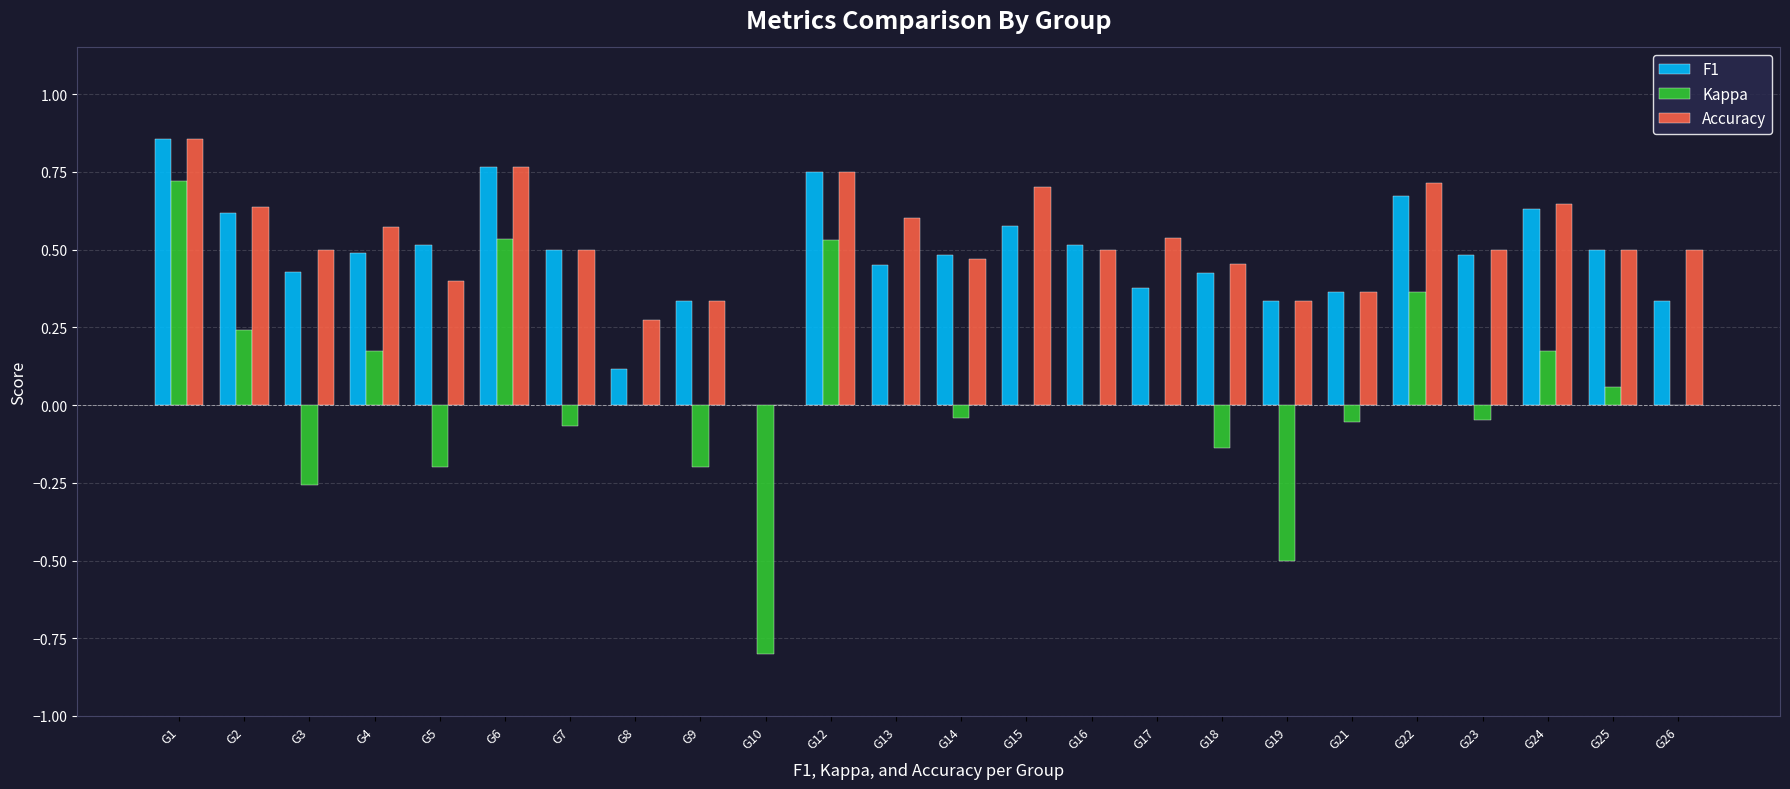

Is it true that Accuracy equals 0.4 at G6?

False